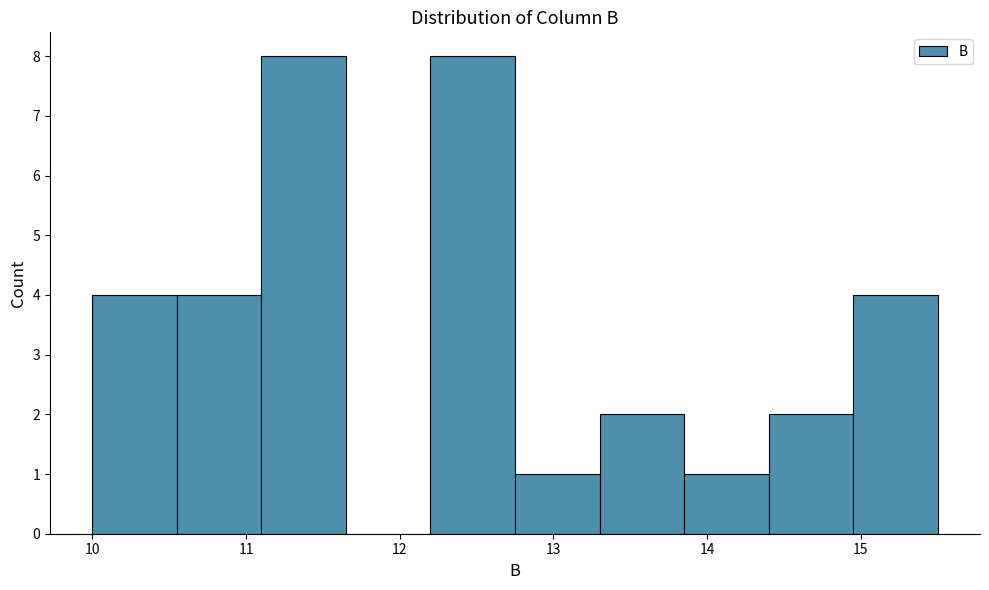

What is the height of the bar covering 12.75 to 13.30 on the x-axis? Neither the bar edges nor the heights are printed on the chart, so give them approximately, as read against the axes.

1